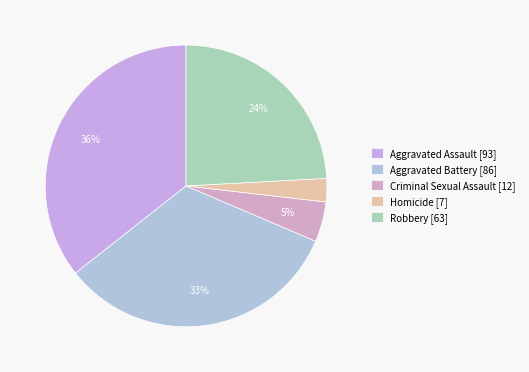

Is Aggravated Assault the majority of the pie?

No